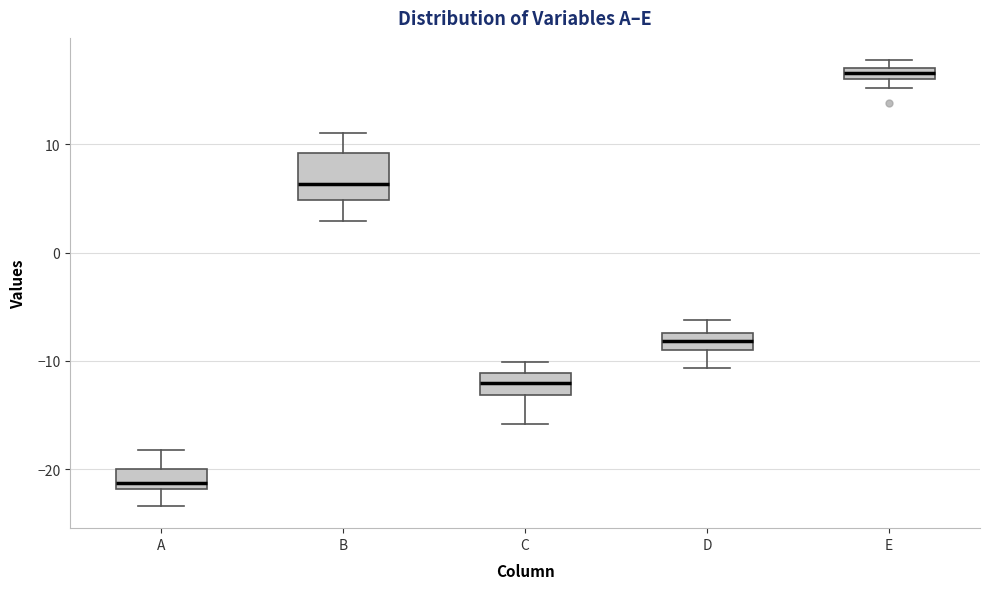

Which box has the lowest median line?

A